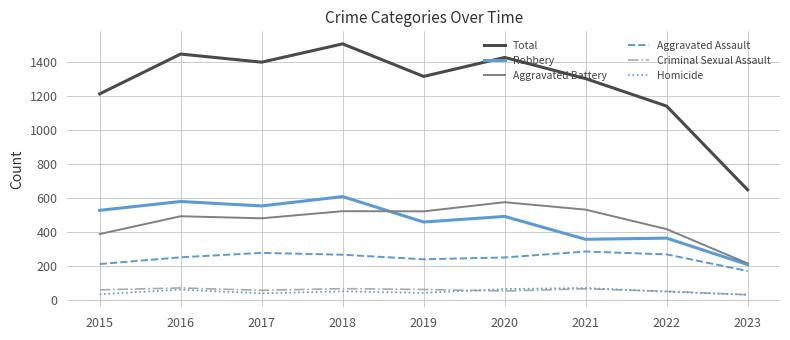

What is the difference between the maximum and minimum values in the Aggravated Battery series?

361